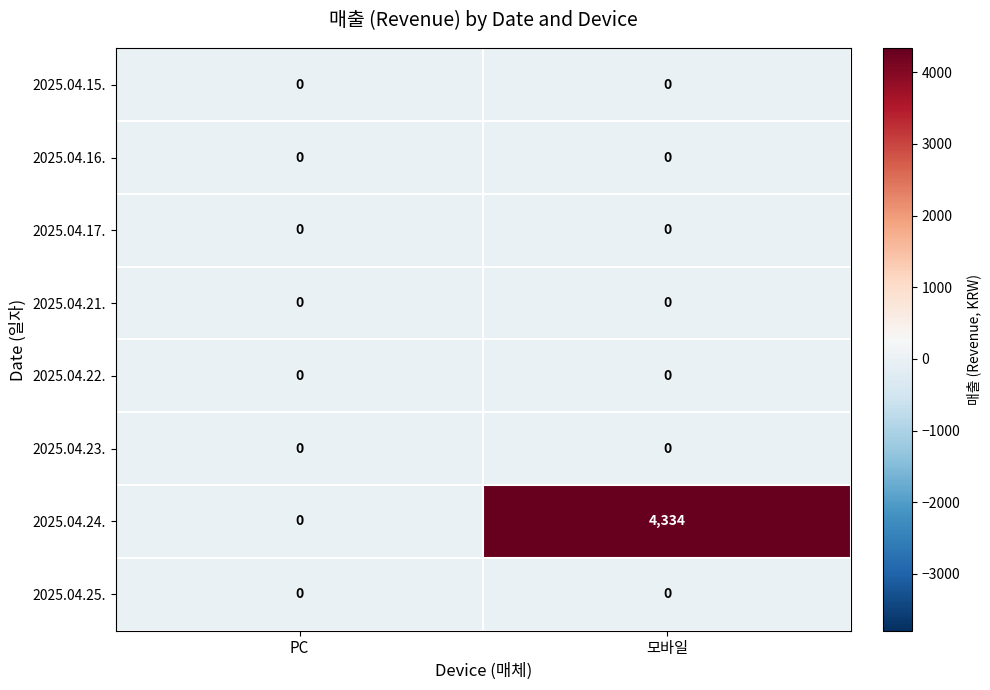

Which series has the widest spread of values?

2025.04.24.